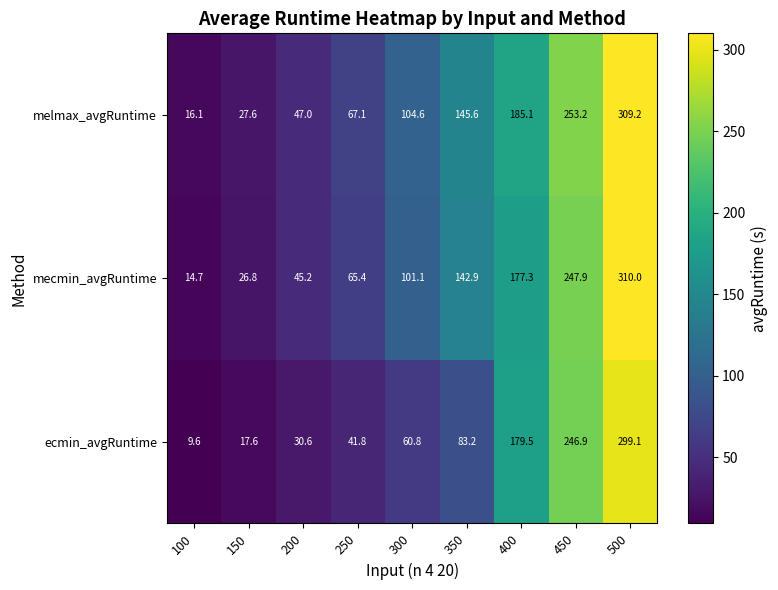

What is the sum of the melmax_avgRuntime values at 400 and 300?

289.7